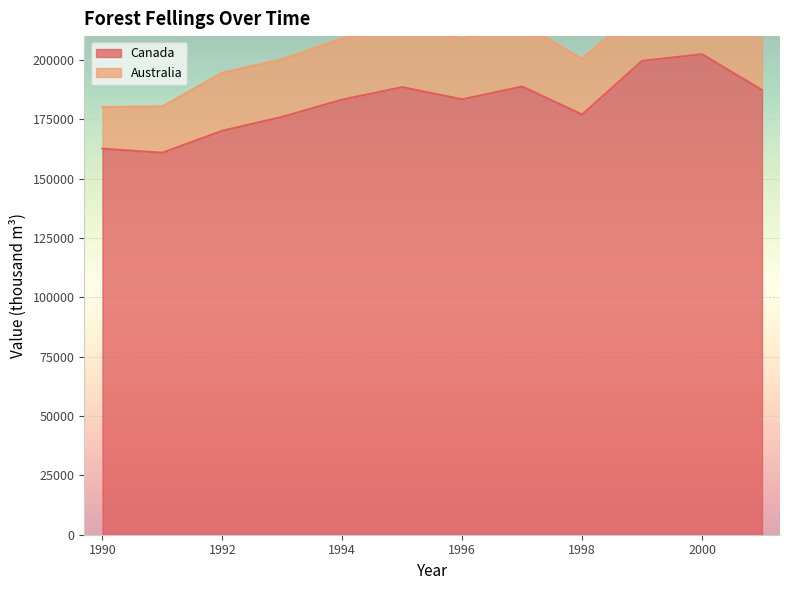

Where does the data first go above 183375?

1995